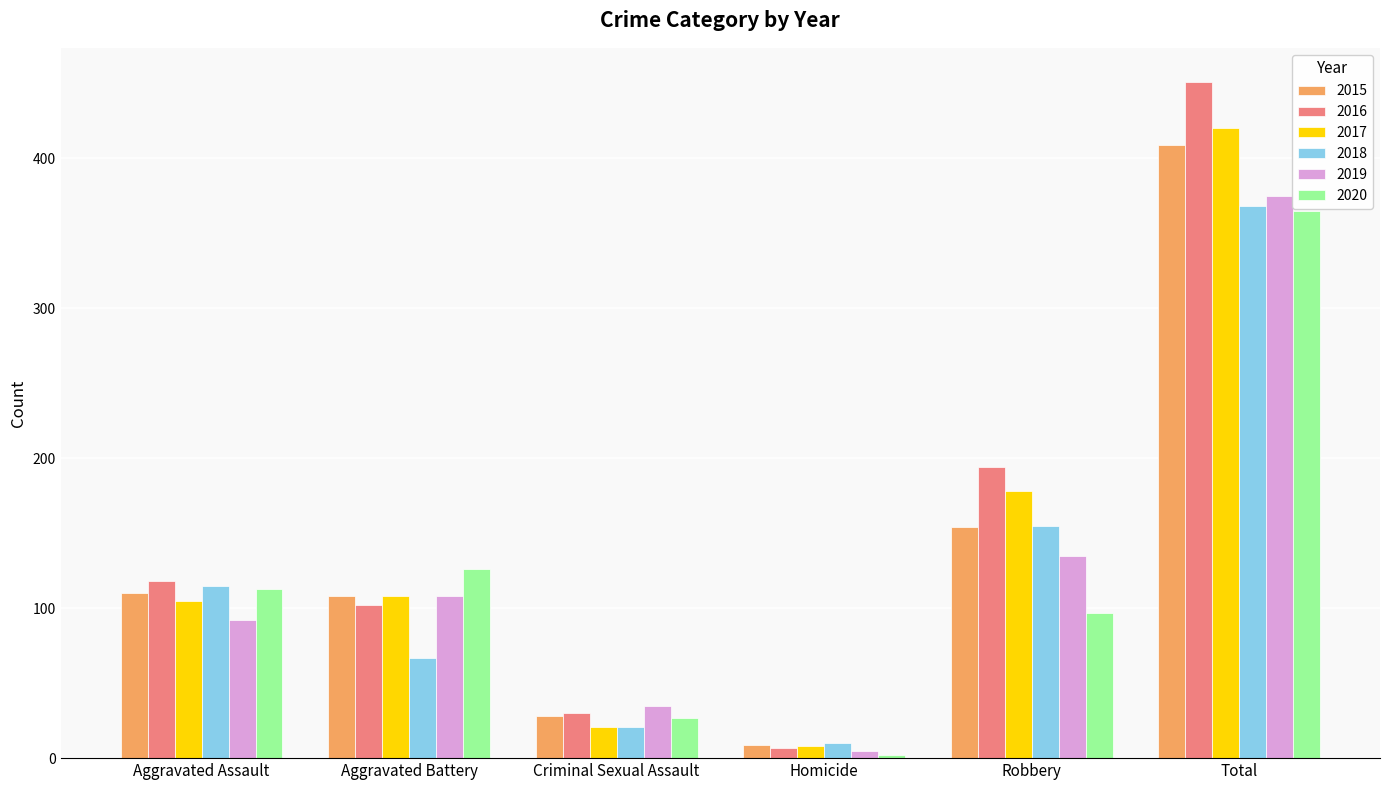

Does the chart contain stacked bars?

No